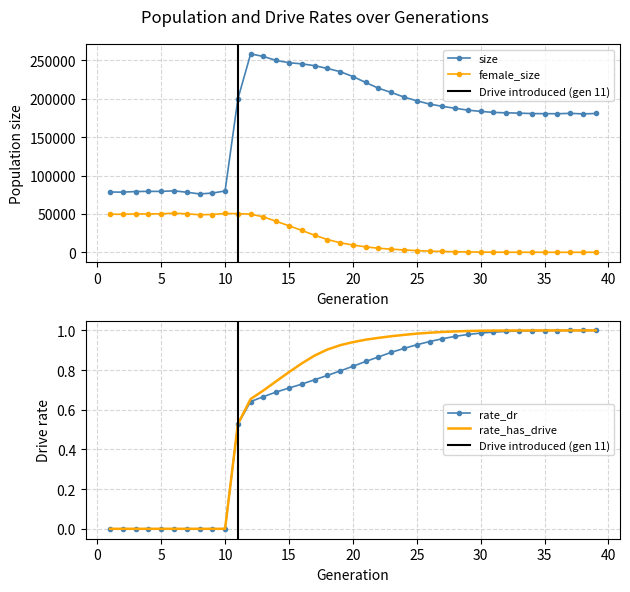

True or false: rate_has_drive and size intersect in this chart.

False